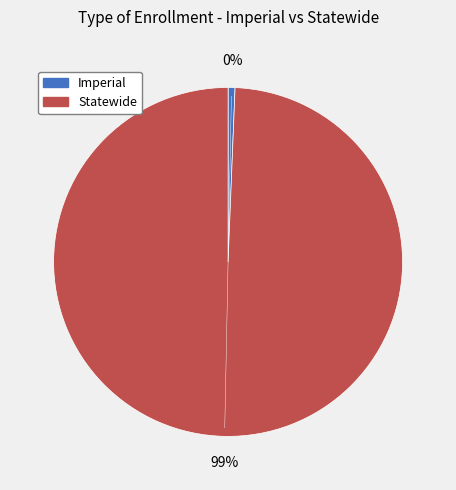

The Imperial slice represents 11% of the pie. True or false?

False